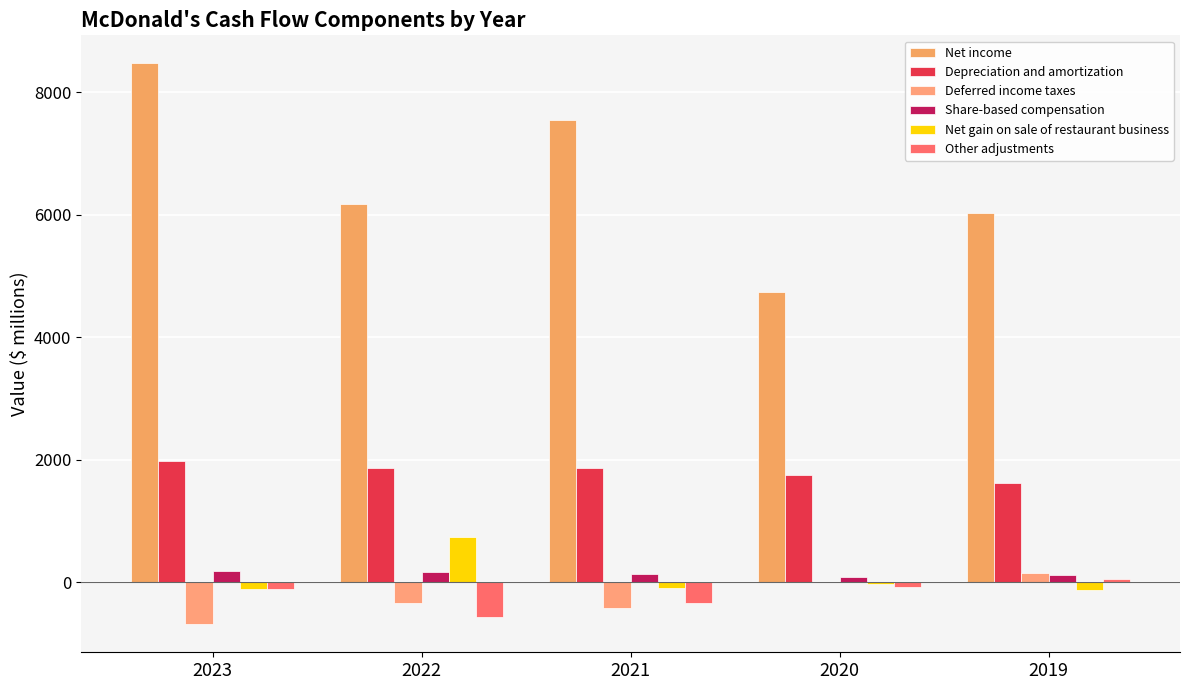

What is the value of the Net gain on sale of restaurant business bar at the 4th from the left?

-28.2